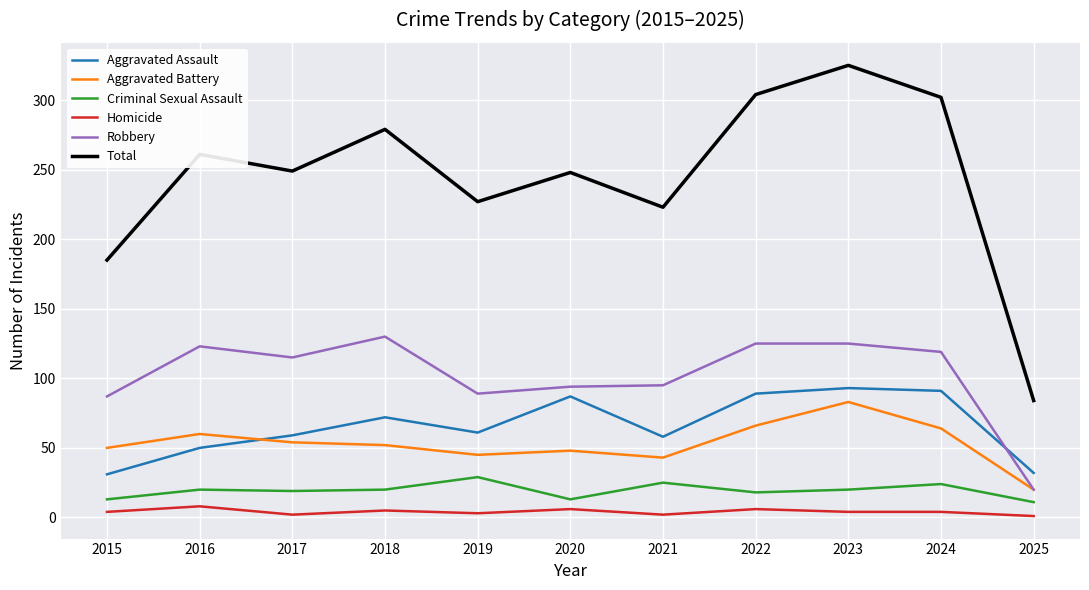

True or false: Criminal Sexual Assault and Aggravated Assault cross at least once.

False